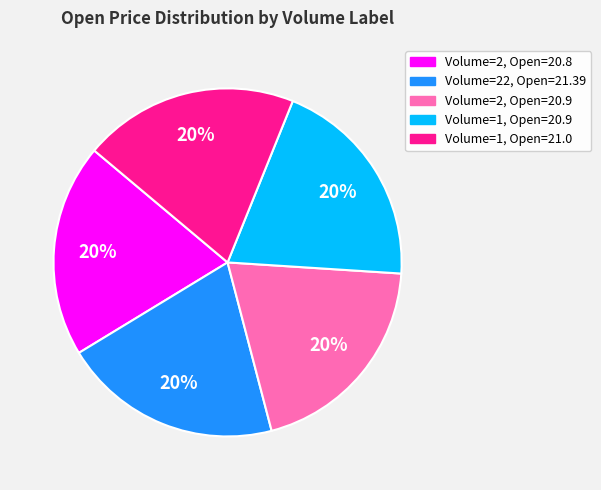

To the nearest percent, what is the average slice percentage?

20%